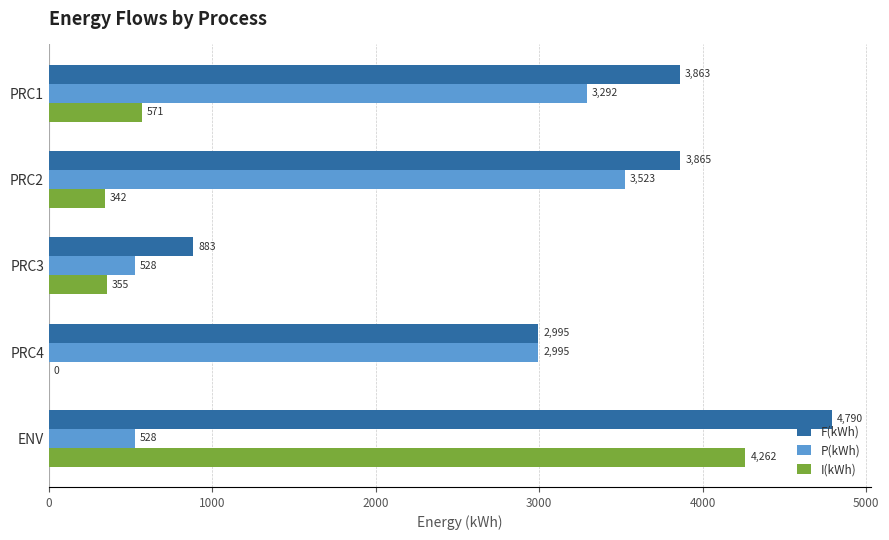

Is the value of P(kWh) at PRC1 greater than the value of F(kWh) at PRC4?

Yes